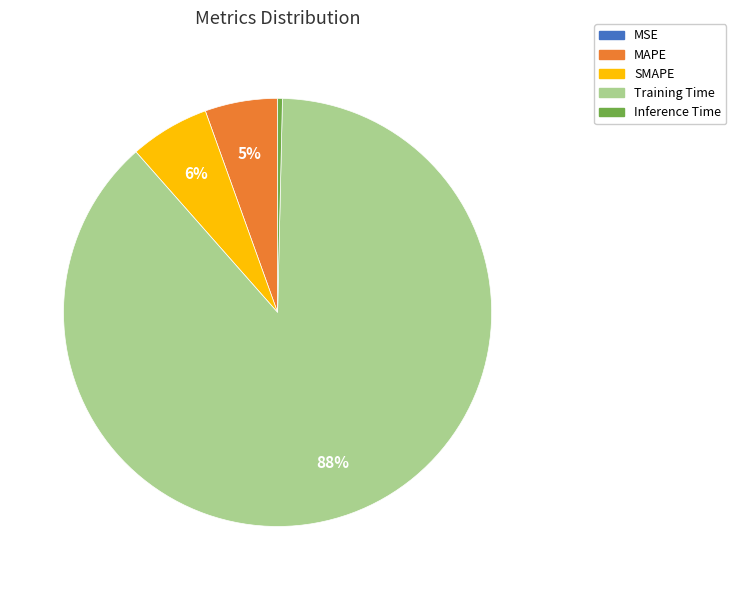

Which category has the biggest portion of the pie?

Training Time